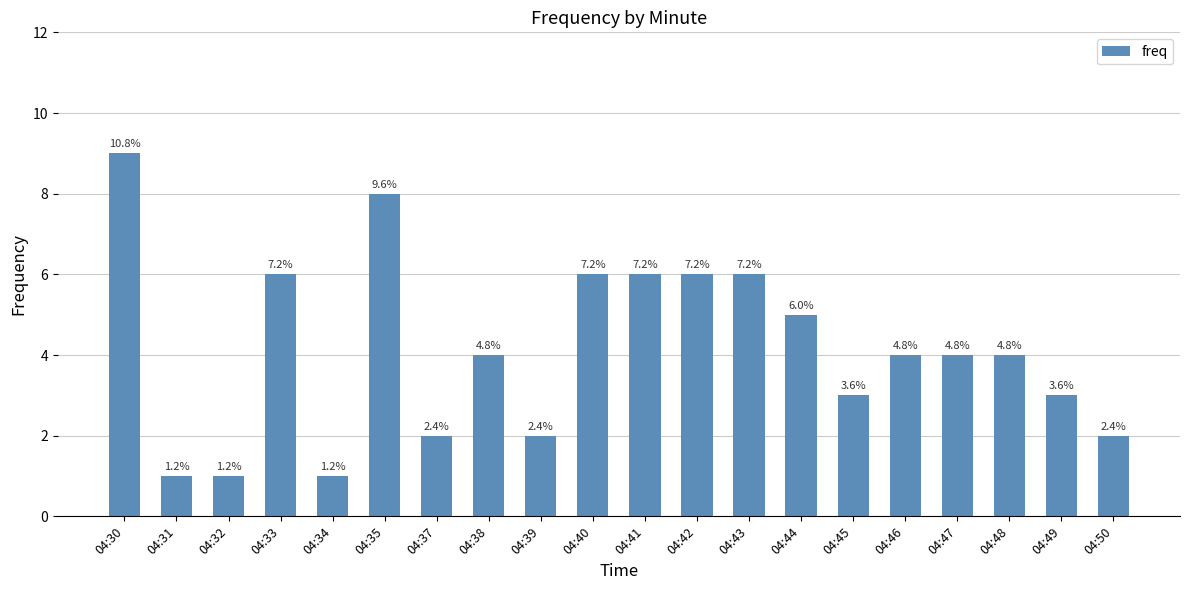

Does the chart contain any negative values?

No